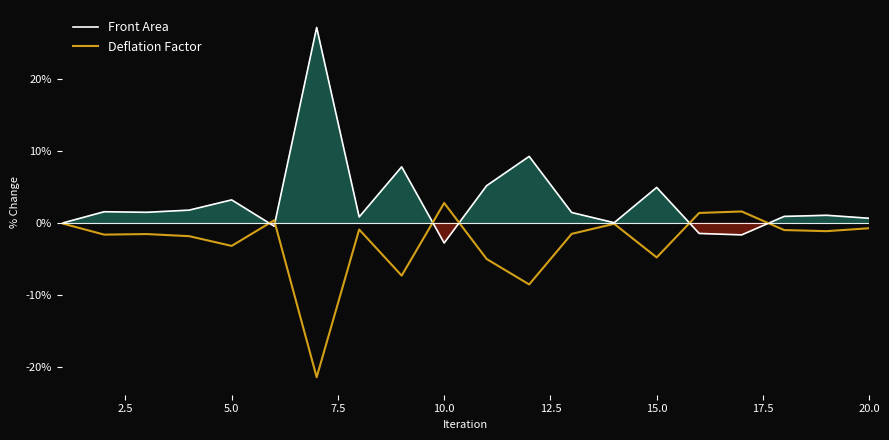

In Front Area, how many points are lower than both neighbors (excluding endpoints)?

6